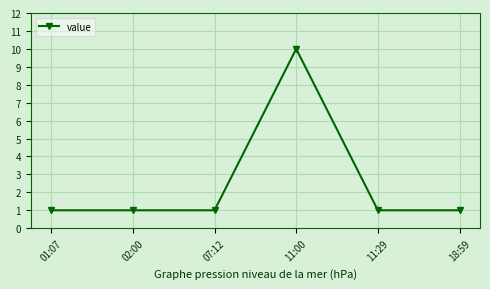

How many series are shown in this chart?

1